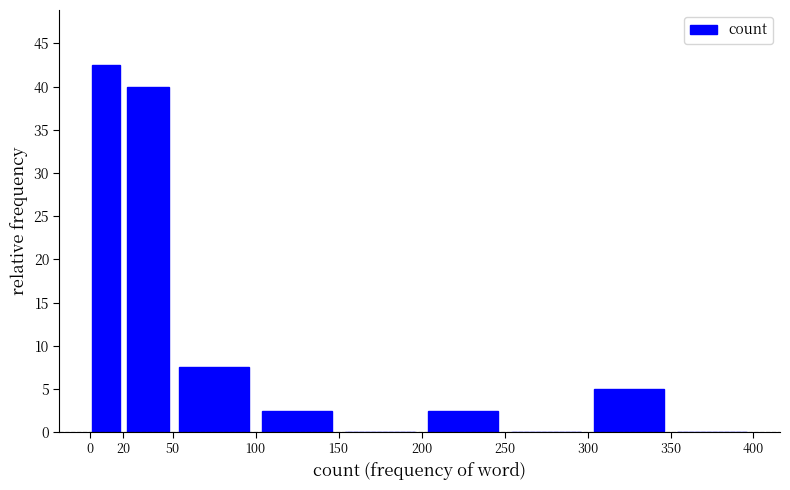

Reading left to right, transcribe this chart: for each bar, give the range it covers on the x-axis and its height. The values are not printed on the chart, so give them approximately, as read against the axis.

0 to 20: 42.5
20 to 50: 40.0
50 to 100: 7.5
100 to 150: 2.5
150 to 200: 0
200 to 250: 2.5
250 to 300: 0
300 to 350: 5.0
350 to 400: 0